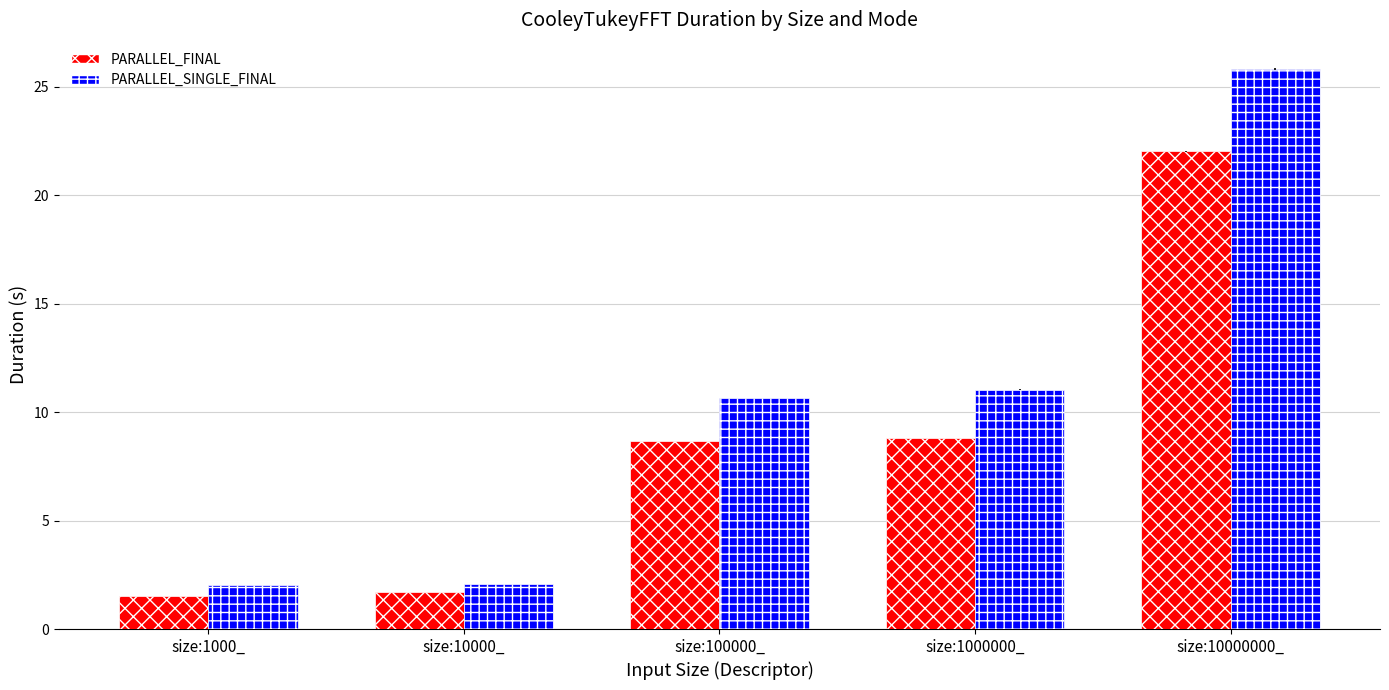

How many groups of bars are there?

5